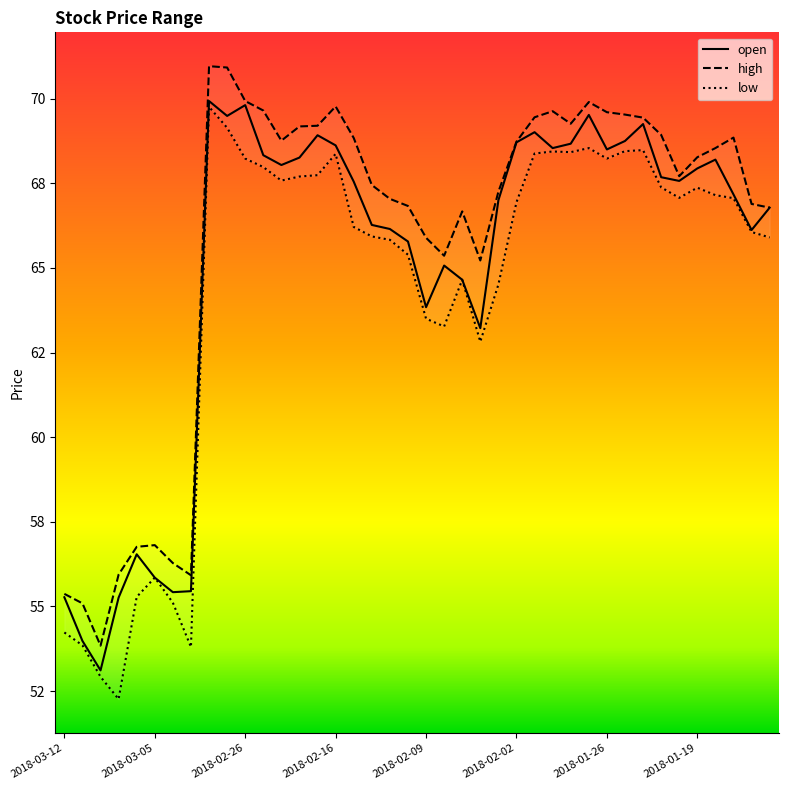

Reading right to left, what are all the values shown in this chart?

open: 2018-01-12=66.8	2018-01-16=66.1	2018-01-17=67.2	2018-01-18=68.2	2018-01-19=67.9	2018-01-22=67.6	2018-01-23=67.7	2018-01-24=69.2	2018-01-25=68.8	2018-01-26=68.5	2018-01-29=69.5	2018-01-30=68.7	2018-01-31=68.5	2018-02-01=69.0	2018-02-02=68.7	2018-02-05=67.0	2018-02-06=63.2	2018-02-07=64.7	2018-02-08=65.1	2018-02-09=63.8	2018-02-12=65.8	2018-02-13=66.2	2018-02-14=66.3	2018-02-15=67.5	2018-02-16=68.6	2018-02-20=68.9	2018-02-21=68.3	2018-02-22=68.0	2018-02-23=68.3	2018-02-26=69.8	2018-02-27=69.5	2018-02-28=69.9	2018-03-01=55.5	2018-03-02=55.4	2018-03-05=55.9	2018-03-06=56.5	2018-03-07=55.3	2018-03-08=53.1	2018-03-09=54.0	2018-03-12=55.3
high: 2018-01-12=66.8	2018-01-16=66.9	2018-01-17=68.8	2018-01-18=68.5	2018-01-19=68.3	2018-01-22=67.7	2018-01-23=68.9	2018-01-24=69.4	2018-01-25=69.5	2018-01-26=69.6	2018-01-29=69.9	2018-01-30=69.3	2018-01-31=69.6	2018-02-01=69.5	2018-02-02=68.7	2018-02-05=67.2	2018-02-06=65.2	2018-02-07=66.7	2018-02-08=65.4	2018-02-09=65.9	2018-02-12=66.8	2018-02-13=67.0	2018-02-14=67.5	2018-02-15=68.8	2018-02-16=69.8	2018-02-20=69.2	2018-02-21=69.2	2018-02-22=68.8	2018-02-23=69.7	2018-02-26=69.9	2018-02-27=70.9	2018-02-28=71.0	2018-03-01=55.9	2018-03-02=56.3	2018-03-05=56.8	2018-03-06=56.8	2018-03-07=55.9	2018-03-08=53.8	2018-03-09=55.1	2018-03-12=55.4
low: 2018-01-12=65.9	2018-01-16=66.1	2018-01-17=67.1	2018-01-18=67.2	2018-01-19=67.4	2018-01-22=67.1	2018-01-23=67.4	2018-01-24=68.5	2018-01-25=68.5	2018-01-26=68.2	2018-01-29=68.5	2018-01-30=68.4	2018-01-31=68.4	2018-02-01=68.4	2018-02-02=66.9	2018-02-05=64.5	2018-02-06=62.8	2018-02-07=64.7	2018-02-08=63.3	2018-02-09=63.5	2018-02-12=65.4	2018-02-13=65.8	2018-02-14=65.9	2018-02-15=66.2	2018-02-16=68.4	2018-02-20=67.7	2018-02-21=67.7	2018-02-22=67.6	2018-02-23=68.0	2018-02-26=68.2	2018-02-27=69.1	2018-02-28=69.8	2018-03-01=53.8	2018-03-02=55.1	2018-03-05=55.9	2018-03-06=55.3	2018-03-07=52.3	2018-03-08=52.9	2018-03-09=53.9	2018-03-12=54.2